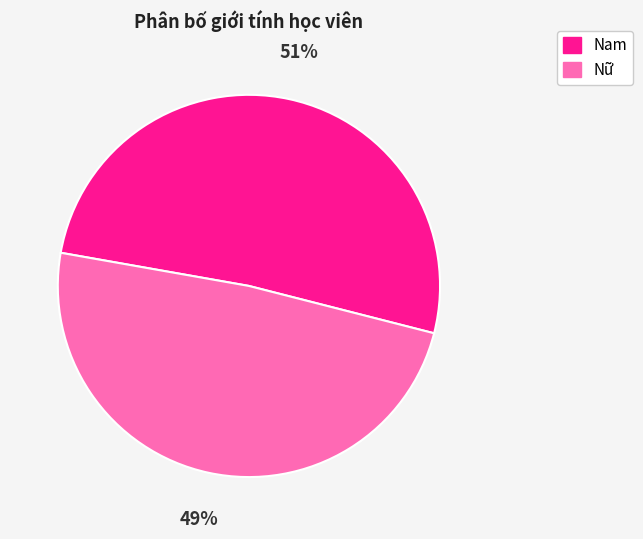

Which slice is the smallest?

Nữ